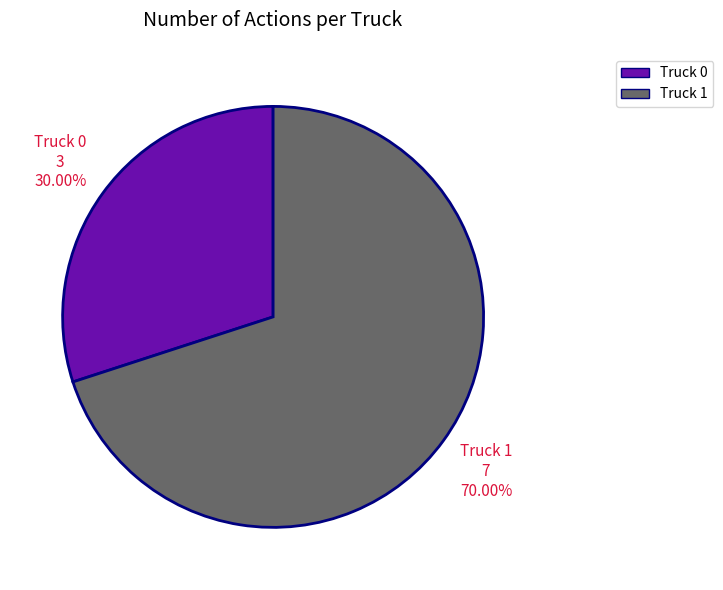

The Truck 0 slice represents 37% of the pie. True or false?

False